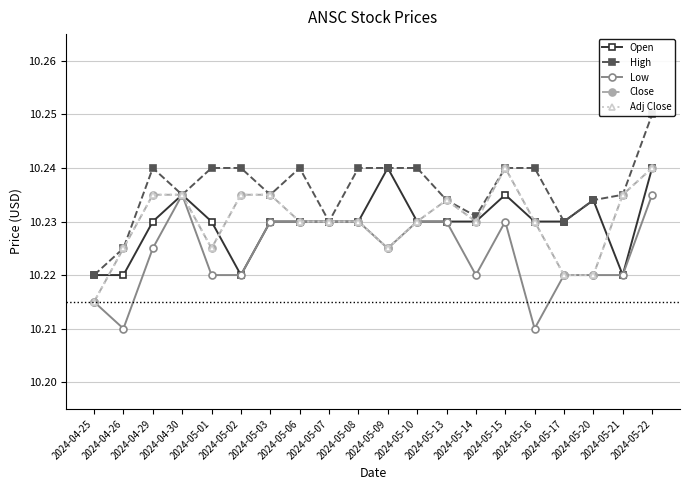

True or false: Low has more than 0 points higher than both neighbors.

True